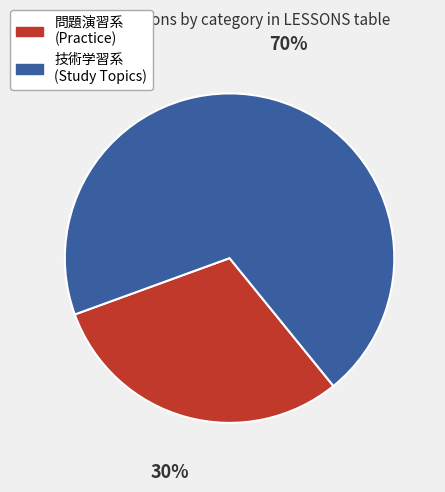

To the nearest percent, what is the average slice percentage?

50%